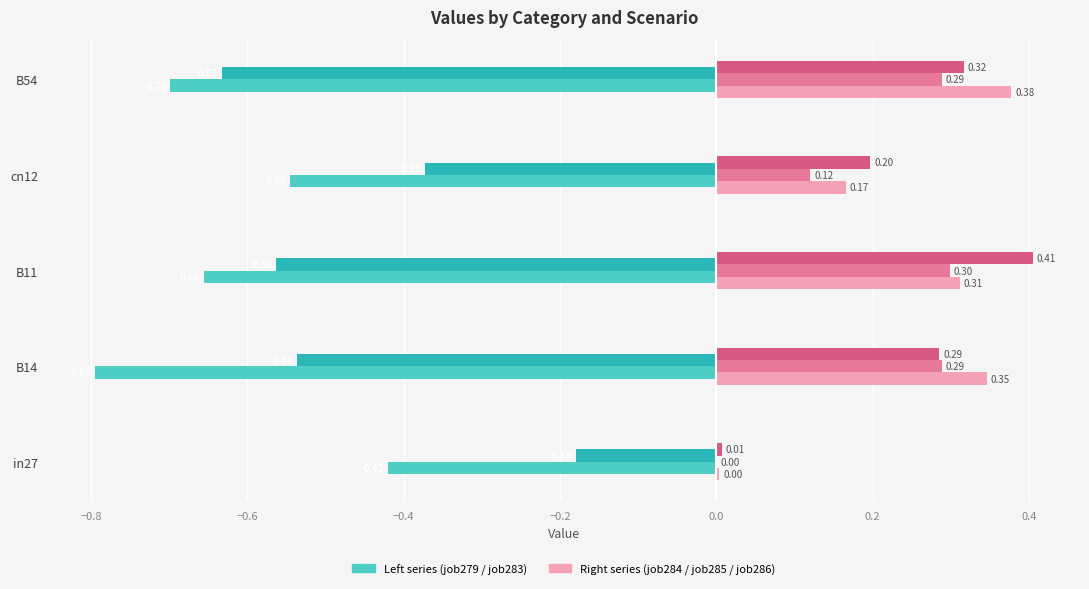

What is the total value across all series at B54?

-0.3